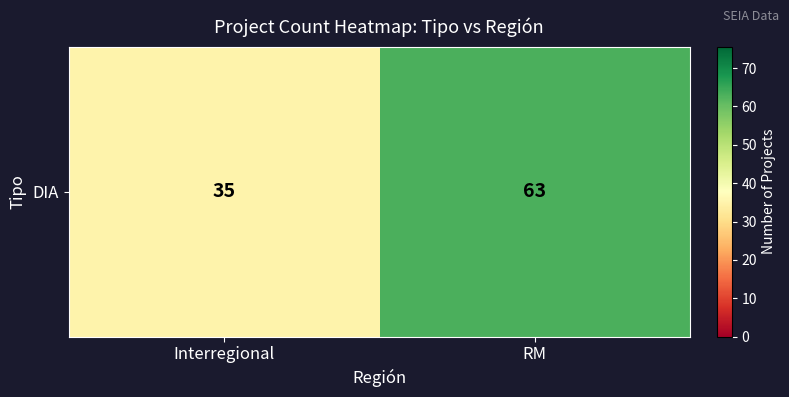

Approximately how many times larger is the value at Interregional compared to RM?

0.6